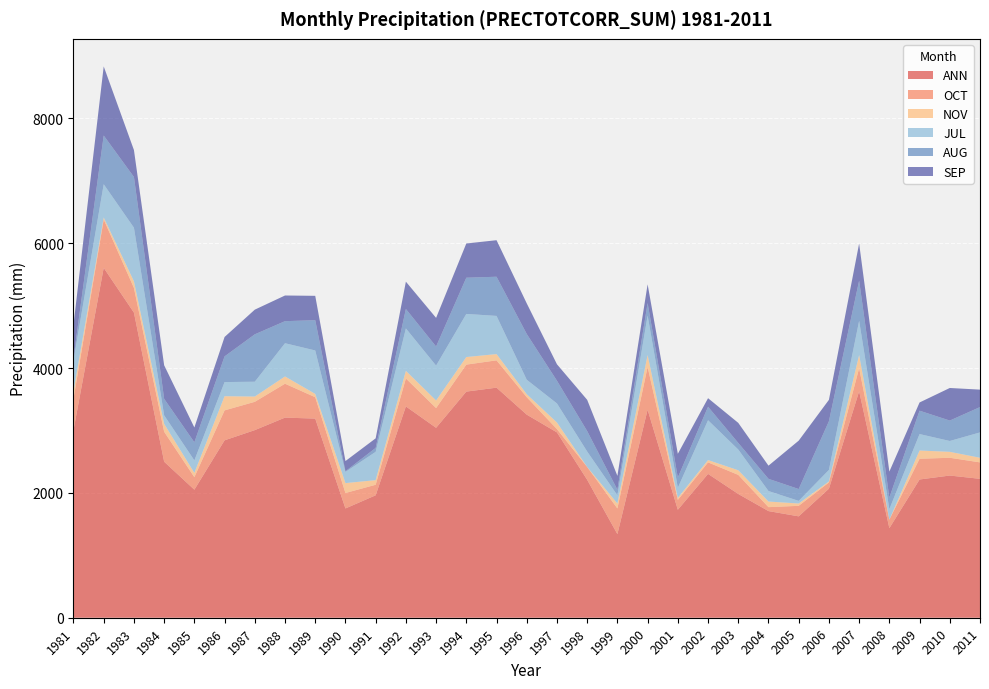

True or false: NOV and SEP intersect in this chart.

False